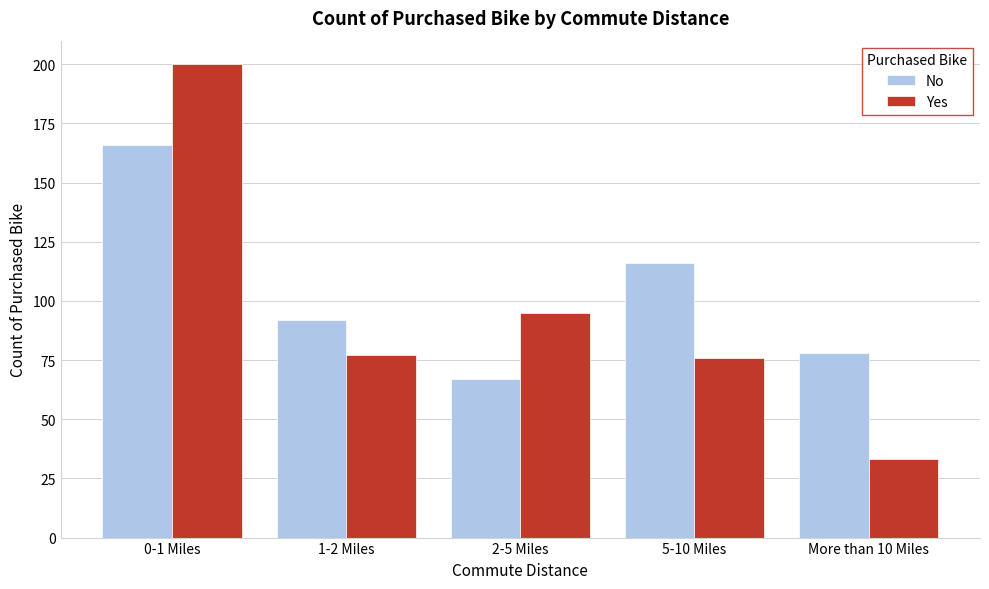

Reading right to left, transcribe all the data shown in this chart.

No: 78	116	67	92	166
Yes: 33	76	95	77	200